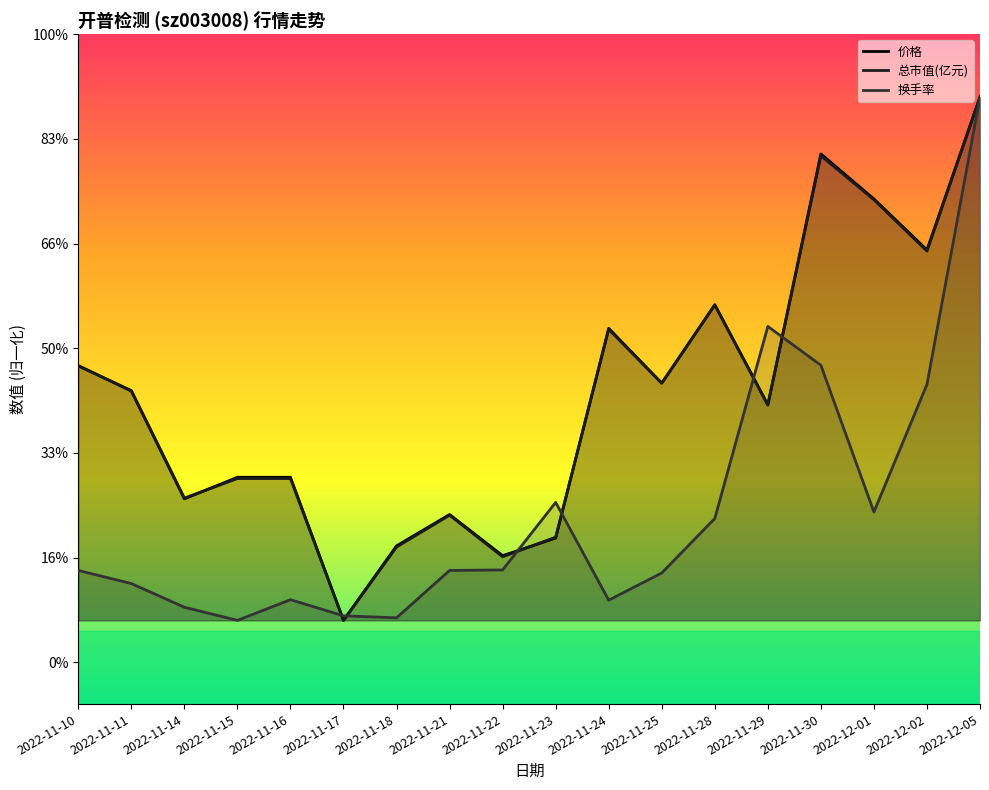

How many lines are shown in the chart?

3